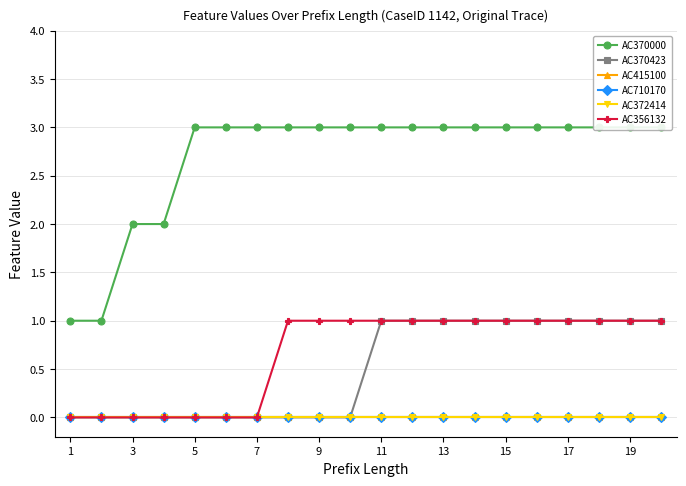

True or false: AC710170 and AC372414 intersect in this chart.

False